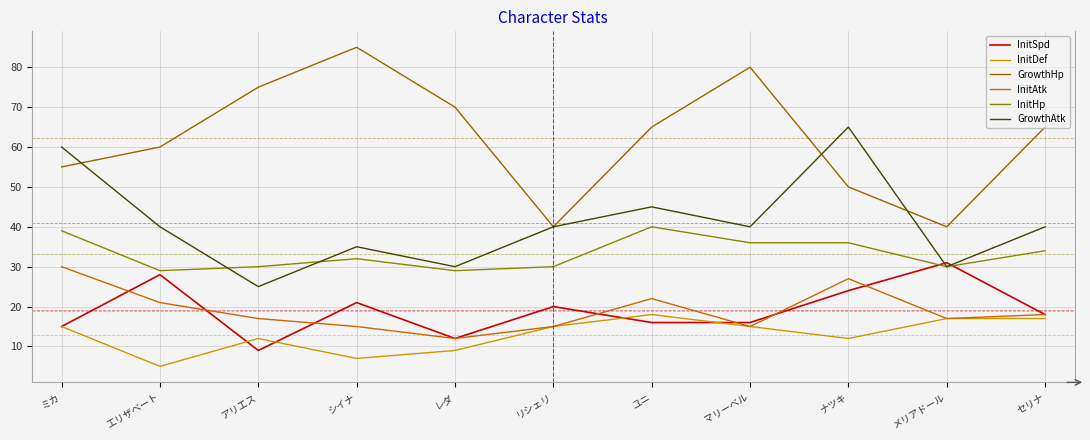

What is the greatest value displayed?

85